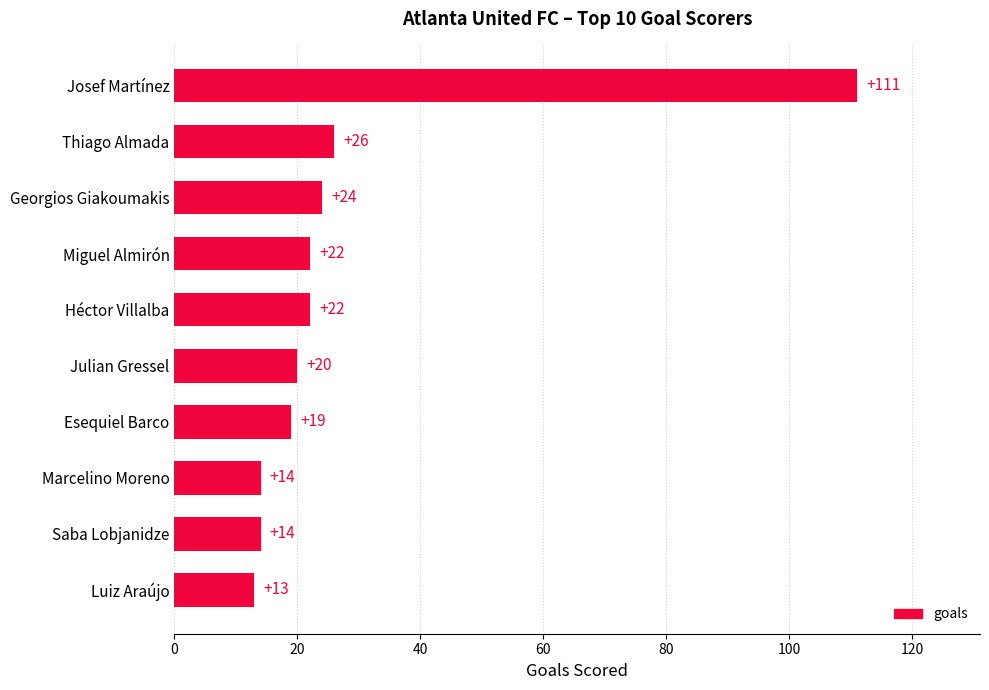

Which label corresponds to the smallest value in the chart?

Luiz Araújo